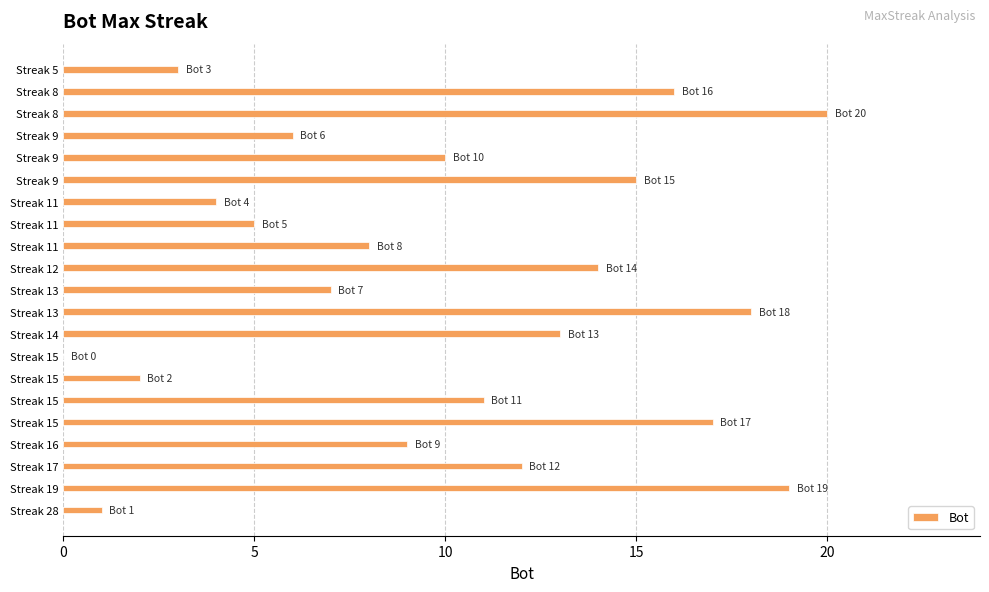

Does the chart contain stacked bars?

No